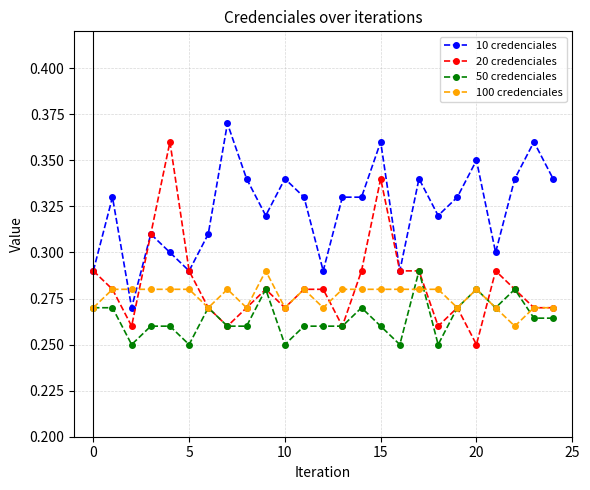

Which series has the largest total across all categories?

10 credenciales